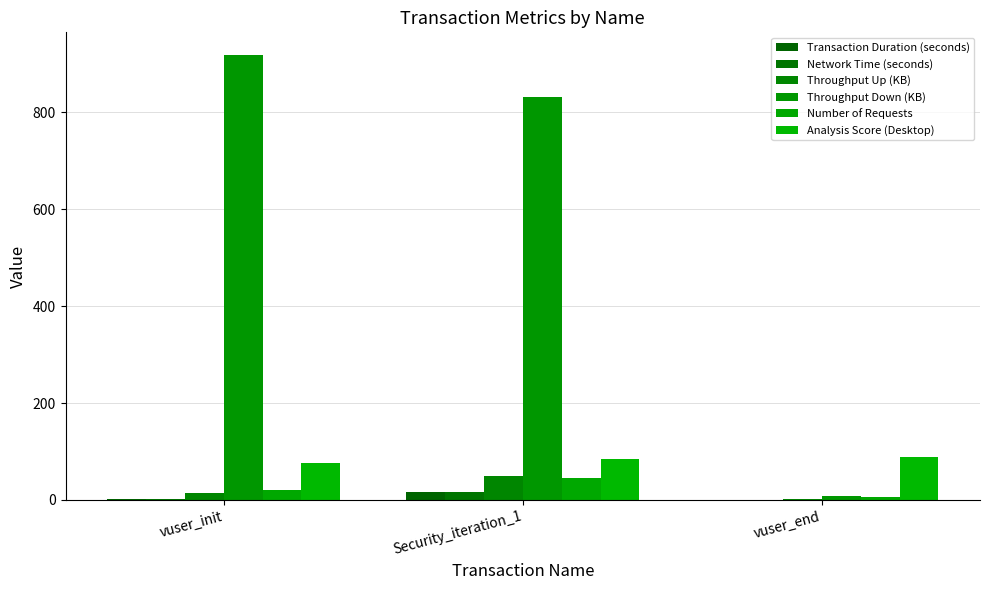

Does the chart contain stacked bars?

No